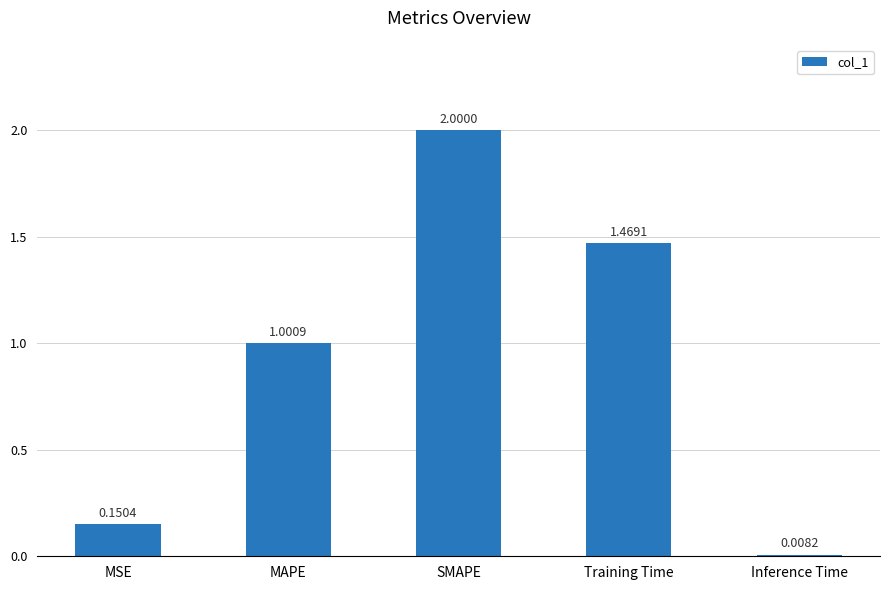

What is the value of the 2nd bar from the left?

1.0